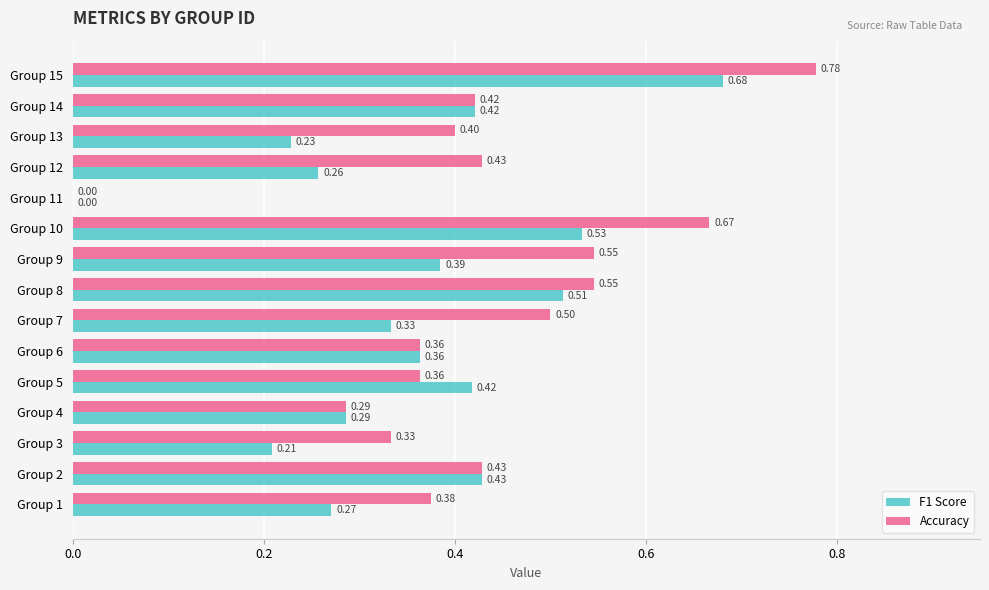

At which label is F1 Score closest to 0?

Group 11